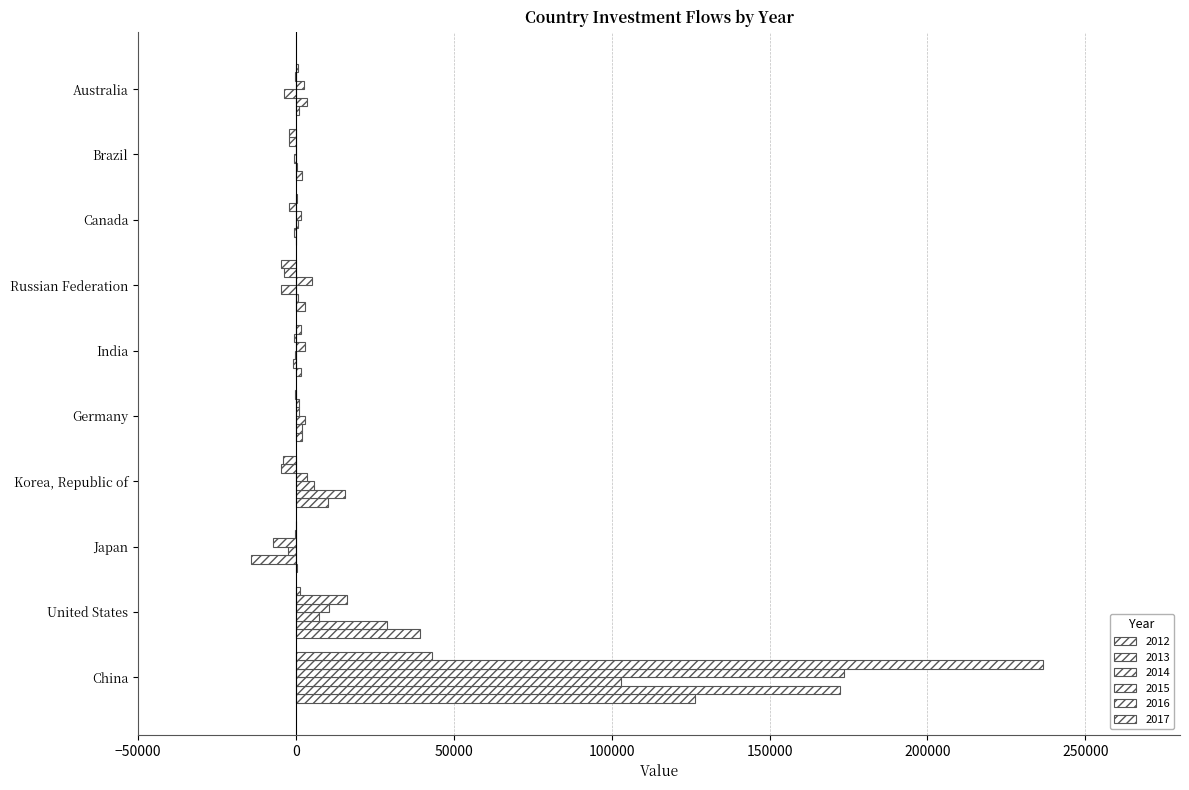

Rank the series at Brazil from highest to lowest value.

2012, 2013, 2015, 2014, 2016, 2017